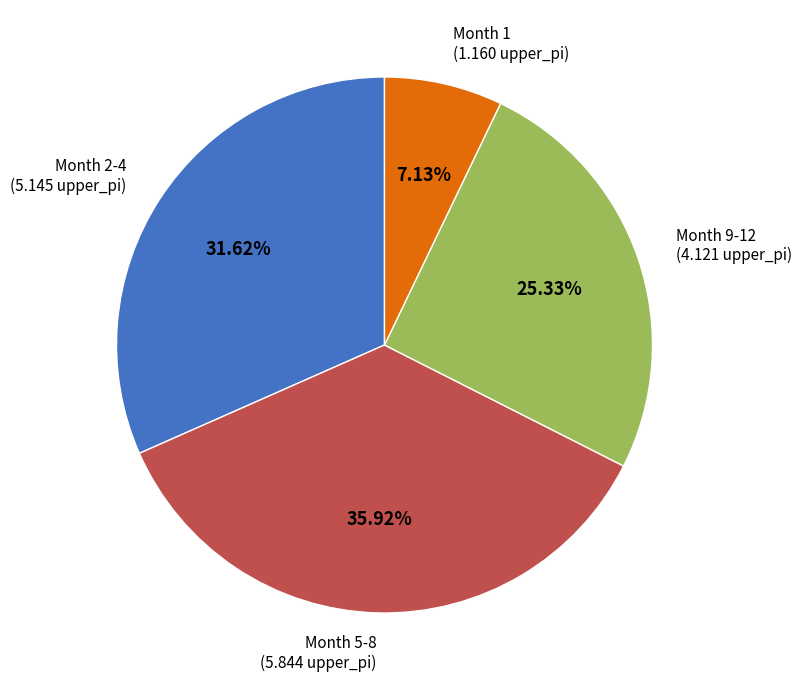

Is there a majority slice in this chart?

No